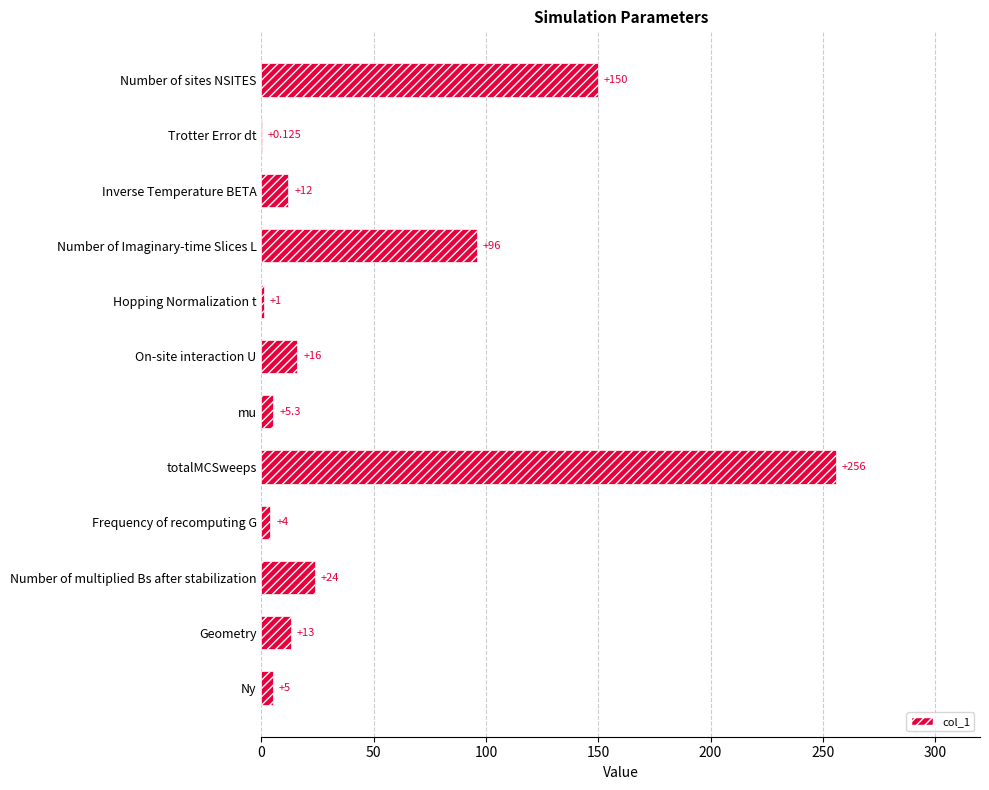

What is the average value?

48.5